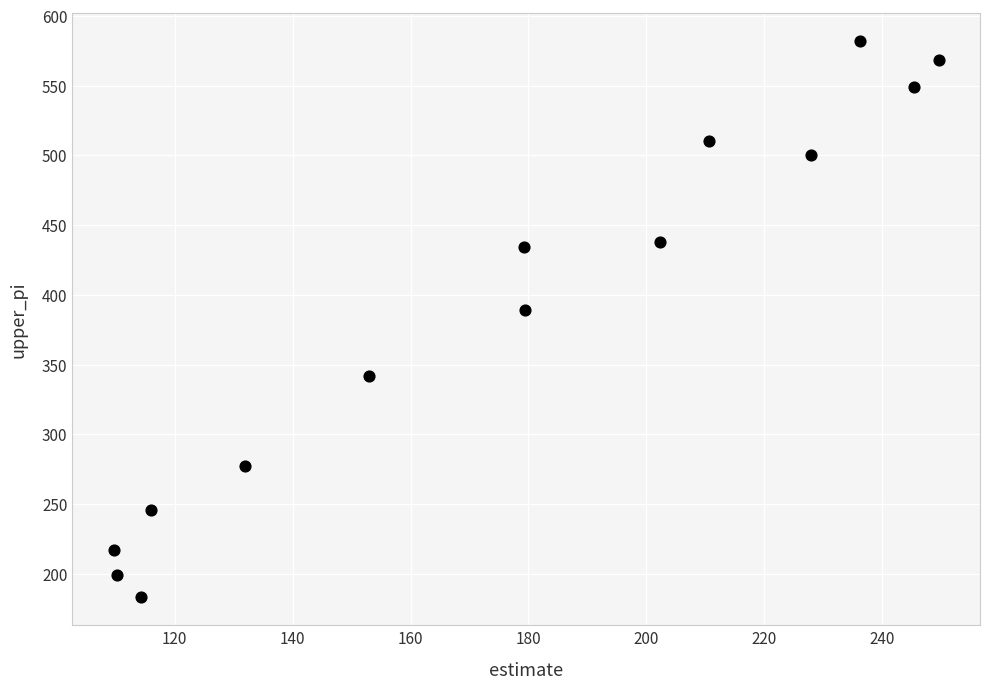

What Y value in the scatter plot is closest to 382?

389